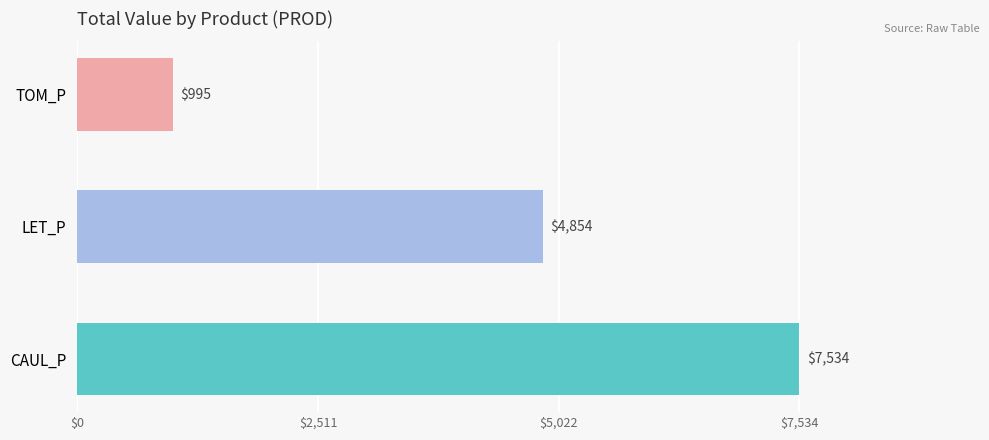

True or false: the data shows 7534.2 at CAUL_P.

True